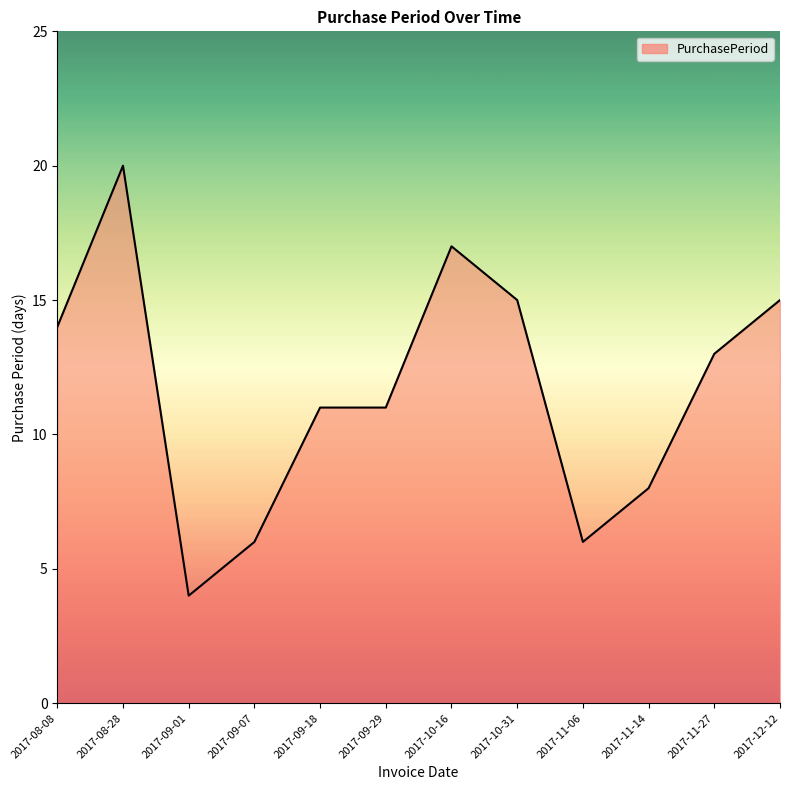

How many categories are shown in the chart?

12